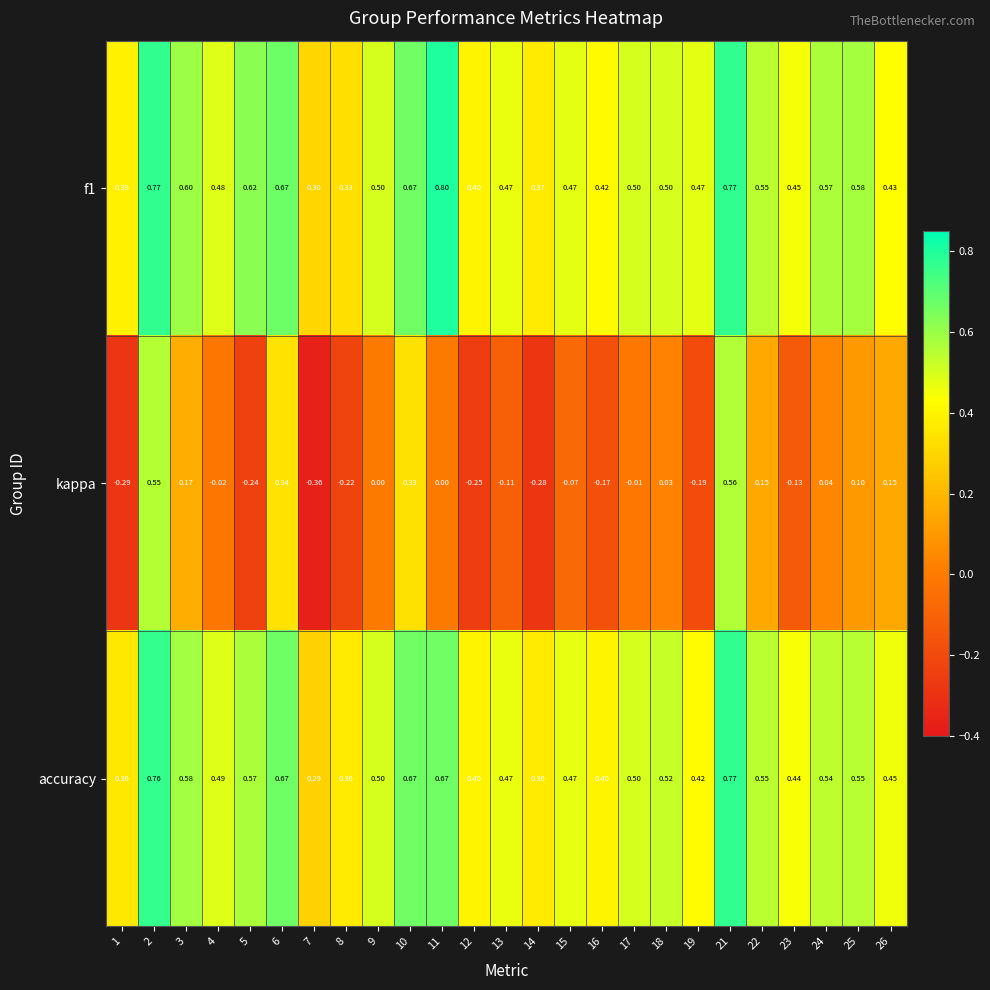

At 24, list the series in order from largest to smallest.

f1, accuracy, kappa